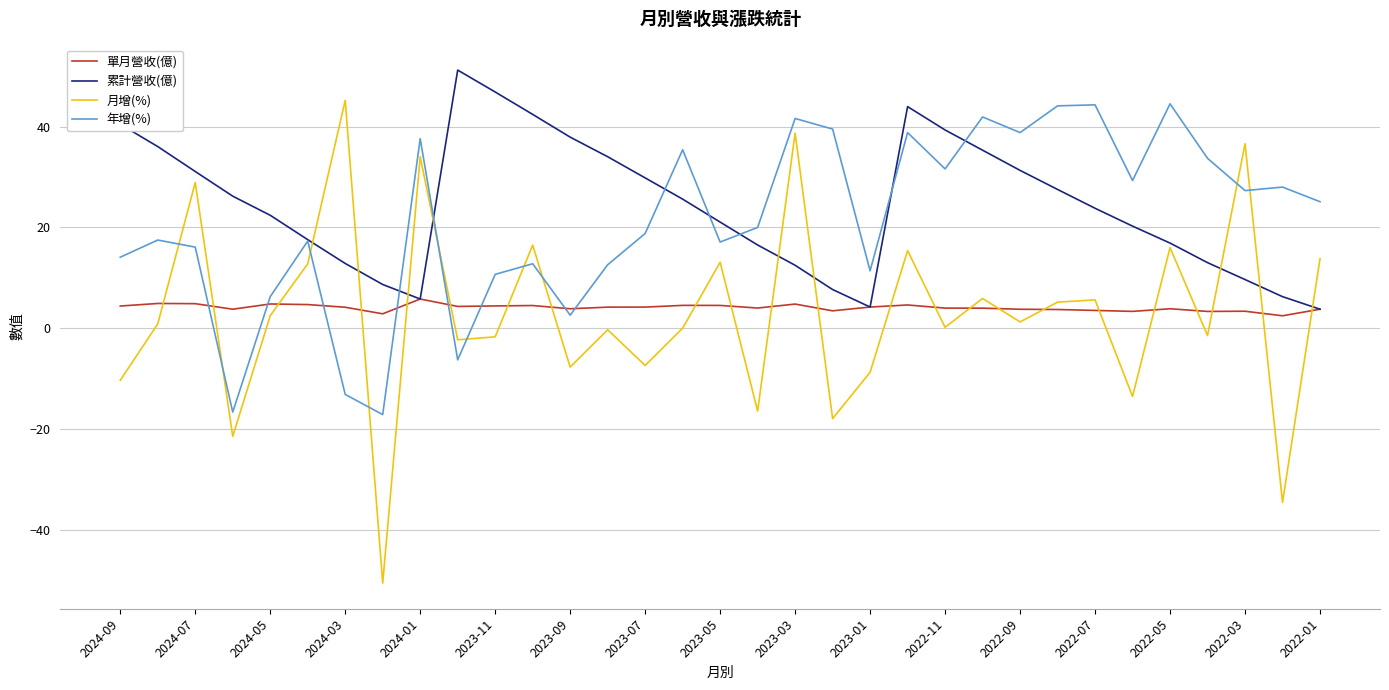

What is the smallest value displayed?

-50.5